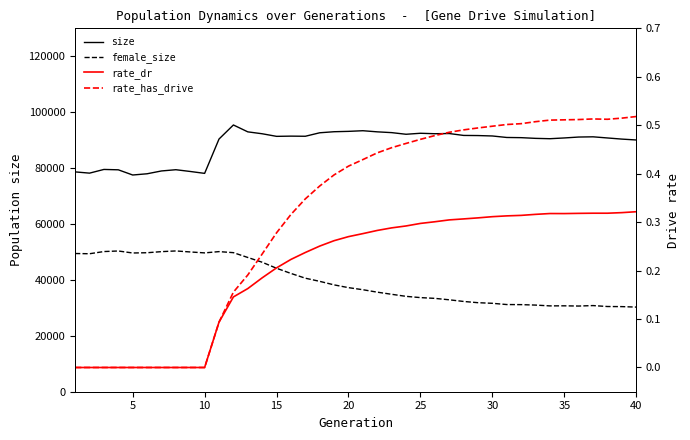

Reading left to right, extract all data points from this chart.

size: 78642.0	78196.0	79522.0	79388.0	77529.0	77969.0	78978.0	79421.0	78793.0	78113.0	90398.0	95426.0	92966.0	92284.0	91357.0	91436.0	91390.0	92636.0	93012.0	93142.0	93371.0	92970.0	92690.0	92103.0	92460.0	92300.0	92366.0	91687.0	91642.0	91491.0	90957.0	90890.0	90638.0	90513.0	90785.0	91111.0	91191.0	90781.0	90375.0	90060.0
female_size: 49442.0	49362.0	50145.0	50348.0	49629.0	49724.0	50114.0	50362.0	50000.0	49666.0	50123.0	49750.0	48027.0	46325.0	44162.0	42318.0	40613.0	39484.0	38221.0	37231.0	36491.0	35614.0	34856.0	34118.0	33669.0	33397.0	32887.0	32292.0	31850.0	31630.0	31187.0	31157.0	30993.0	30707.0	30730.0	30653.0	30818.0	30482.0	30447.0	30276.0
rate_dr: 0.0	0.0	0.0	0.0	0.0	0.0	0.0	0.0	0.0	0.0	0.1	0.1	0.2	0.2	0.2	0.2	0.2	0.3	0.3	0.3	0.3	0.3	0.3	0.3	0.3	0.3	0.3	0.3	0.3	0.3	0.3	0.3	0.3	0.3	0.3	0.3	0.3	0.3	0.3	0.3
rate_has_drive: 0.0	0.0	0.0	0.0	0.0	0.0	0.0	0.0	0.0	0.0	0.1	0.2	0.2	0.2	0.3	0.3	0.3	0.4	0.4	0.4	0.4	0.4	0.5	0.5	0.5	0.5	0.5	0.5	0.5	0.5	0.5	0.5	0.5	0.5	0.5	0.5	0.5	0.5	0.5	0.5